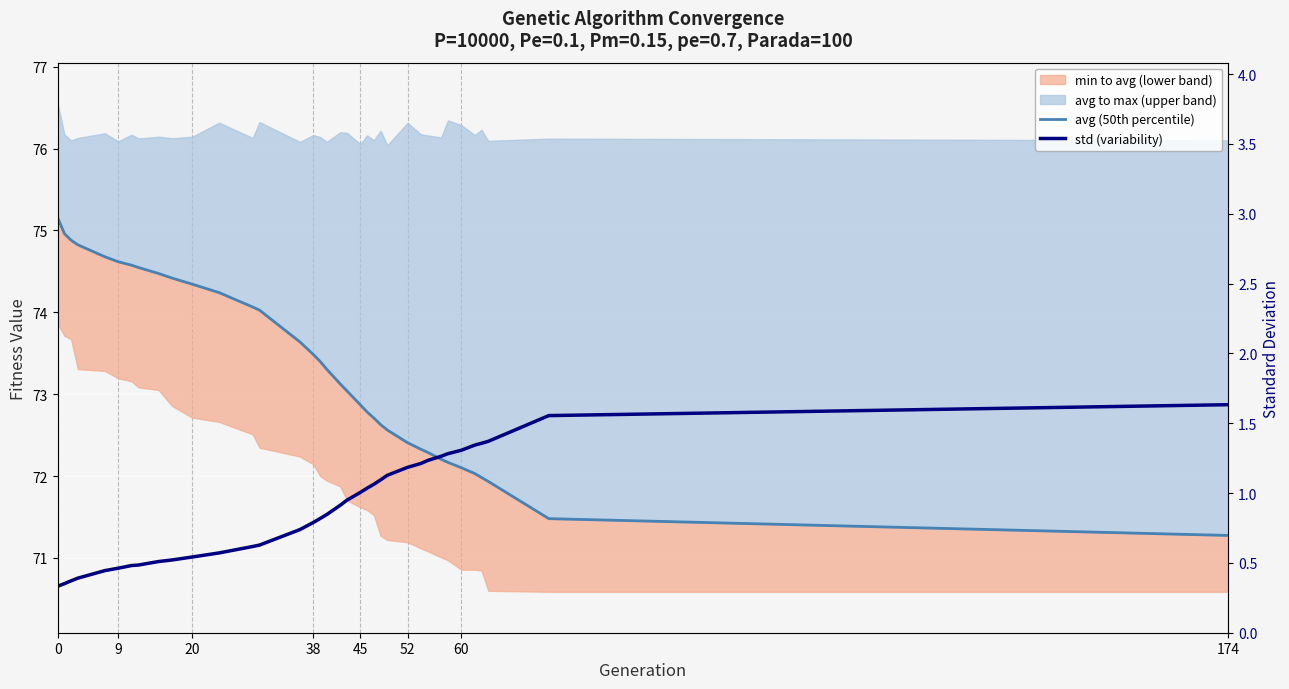

What is the difference between the maximum and minimum values in the avg (50th percentile) series?

3.9